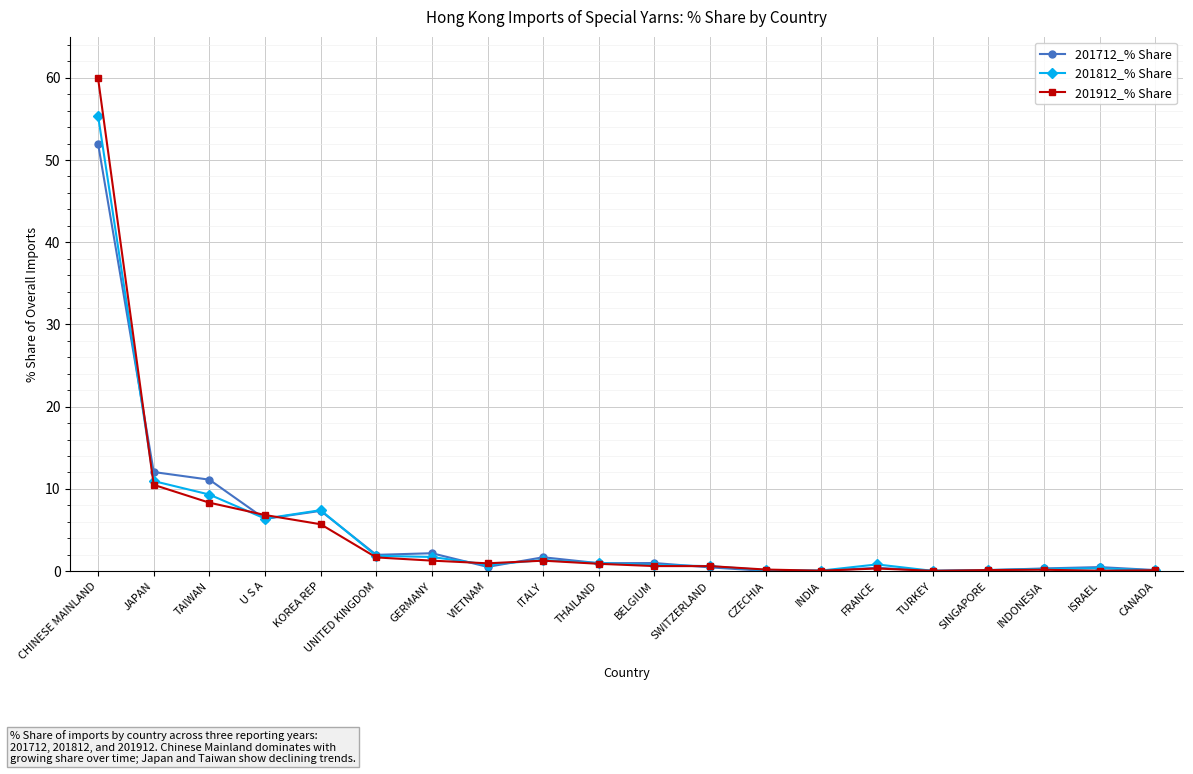

At which label does 201712_% Share reach its peak?

CHINESE MAINLAND